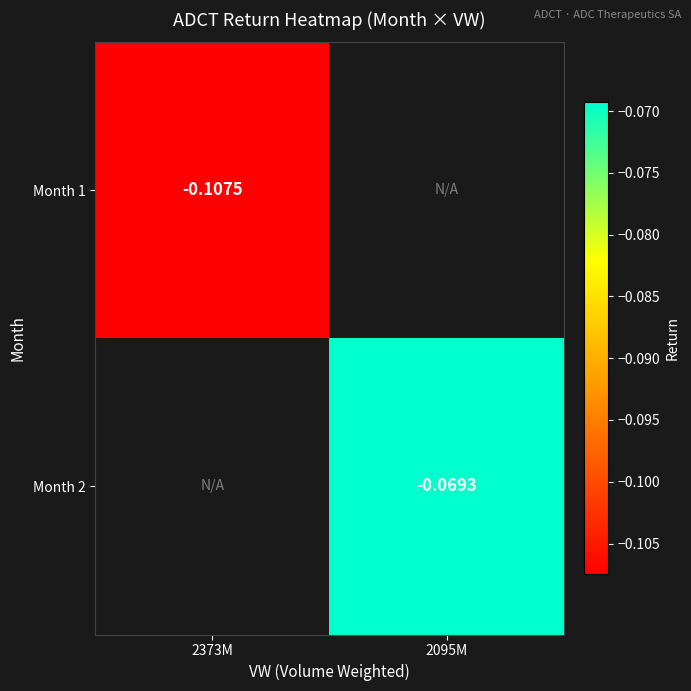

How many values in Month 2 are below zero?

1